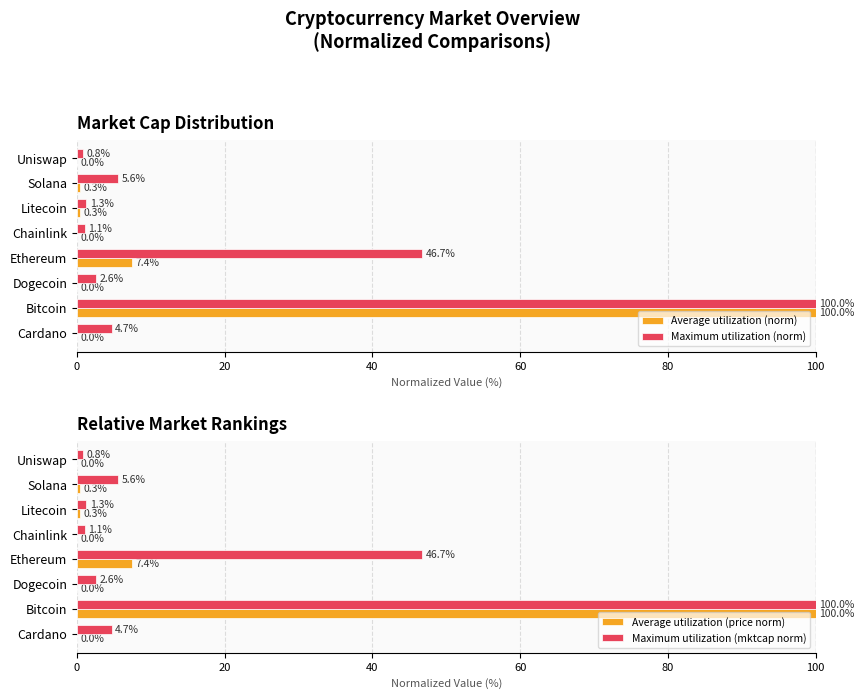

Is it true that Maximum utilization (mktcap norm) equals 25.5 at Bitcoin?

False